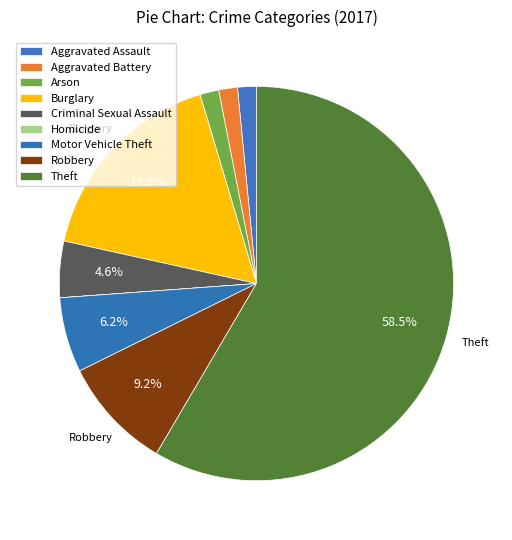

Rank the categories by value from lowest to highest.

Homicide, Aggravated Assault, Aggravated Battery, Arson, Criminal Sexual Assault, Motor Vehicle Theft, Robbery, Burglary, Theft